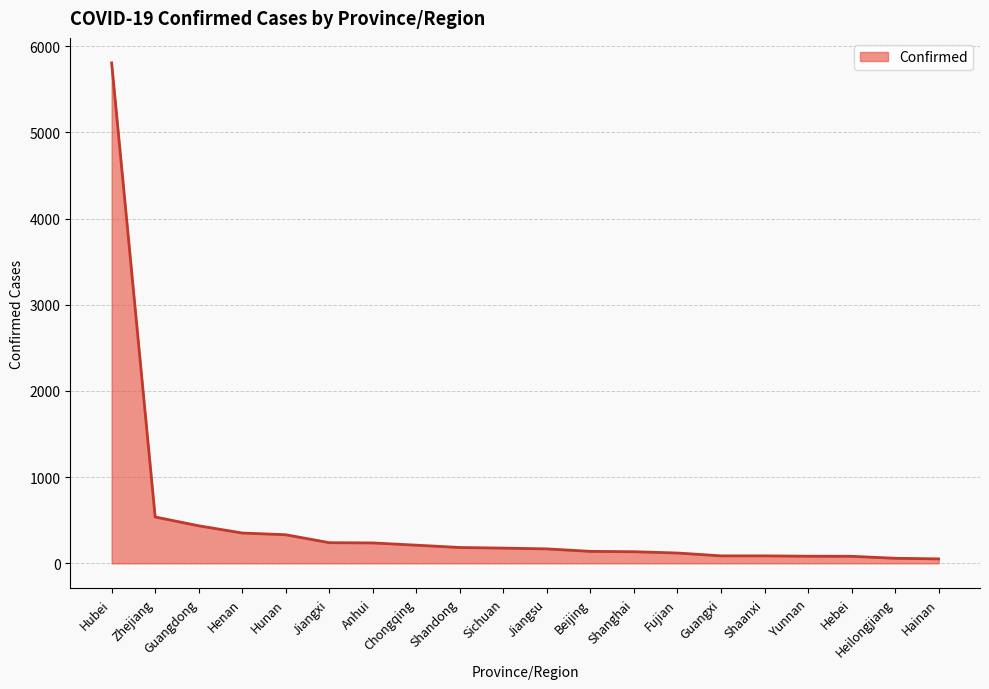

Approximately how many times larger is the value at Heilongjiang compared to Guangxi?

0.7